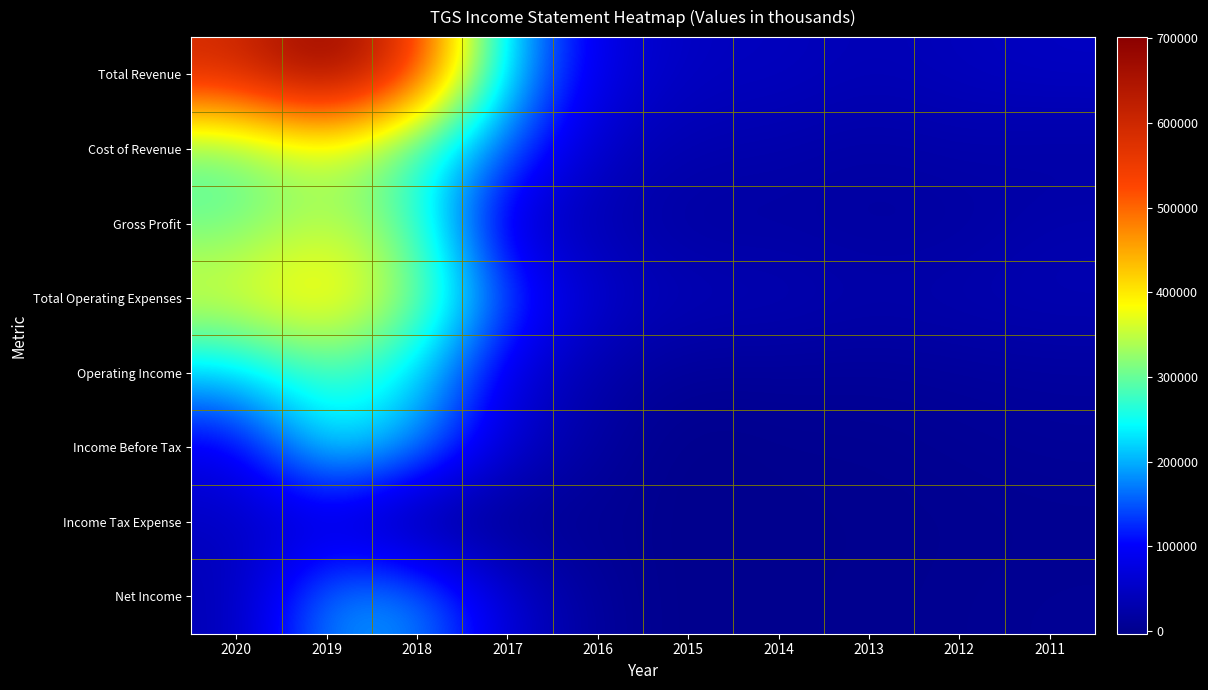

Reading left to right, what are all the values shown in this chart?

Total Revenue: 2020=592800	2019=701400	2018=556000	2017=211700	2016=78500	2015=44800	2014=45700	2013=35400	2012=42600	2011=48500
Cost of Revenue: 2020=292500	2019=352100	2018=264200	2017=156400	2016=47100	2015=29300	2014=27200	2013=19700	2012=26000	2011=20600
Gross Profit: 2020=300300	2019=349300	2018=291700	2017=55300	2016=31500	2015=15600	2014=18400	2013=15700	2012=16500	2011=28000
Total Operating Expenses: 2020=373800	2019=416000	2018=323300	2017=140900	2016=54900	2015=37500	2014=35800	2013=26600	2012=31000	2011=34100
Operating Income: 2020=219000	2019=285400	2018=232700	2017=70800	2016=23700	2015=7300	2014=9900	2013=8700	2012=11600	2011=14500
Income Before Tax: 2020=81600	2019=243100	2018=186500	2017=60500	2016=15100	2015=-3000	2014=1800	2013=2100	2012=5900	2011=9400
Income Tax Expense: 2020=46700	2019=58100	2018=200	2017=-600	2016=5200	2015=-1200	2014=700	2013=800	2012=2100	2011=3400
Net Income: 2020=34900	2019=185000	2018=186300	2017=61000	2016=9900	2015=-1800	2014=1100	2013=1300	2012=3800	2011=6000